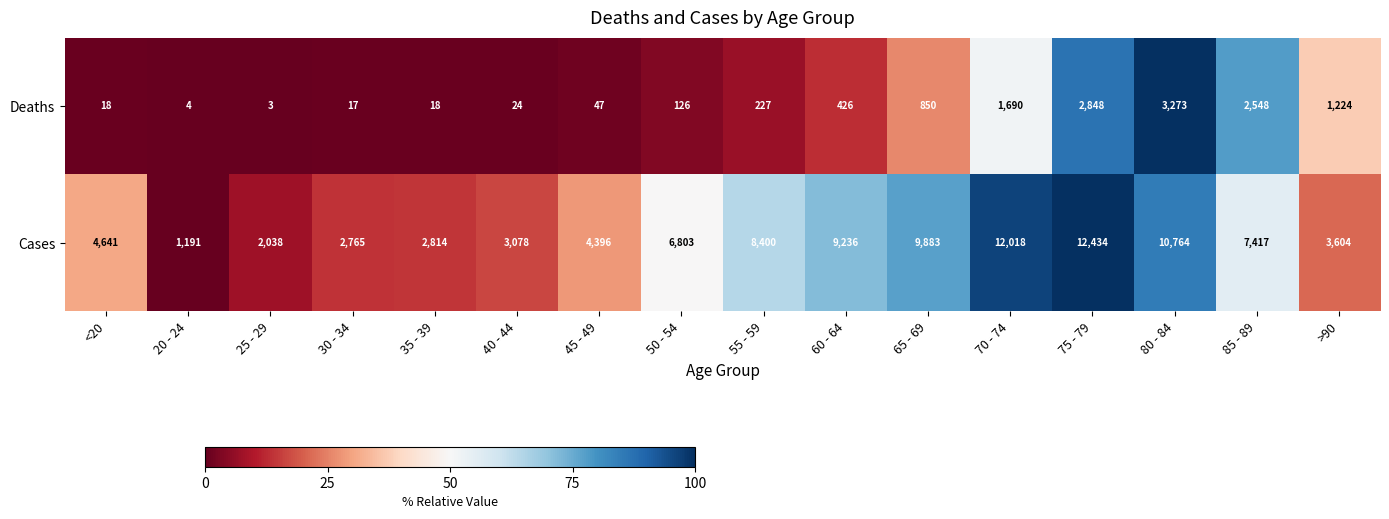

At which label is Deaths closest to 1638?

70 - 74